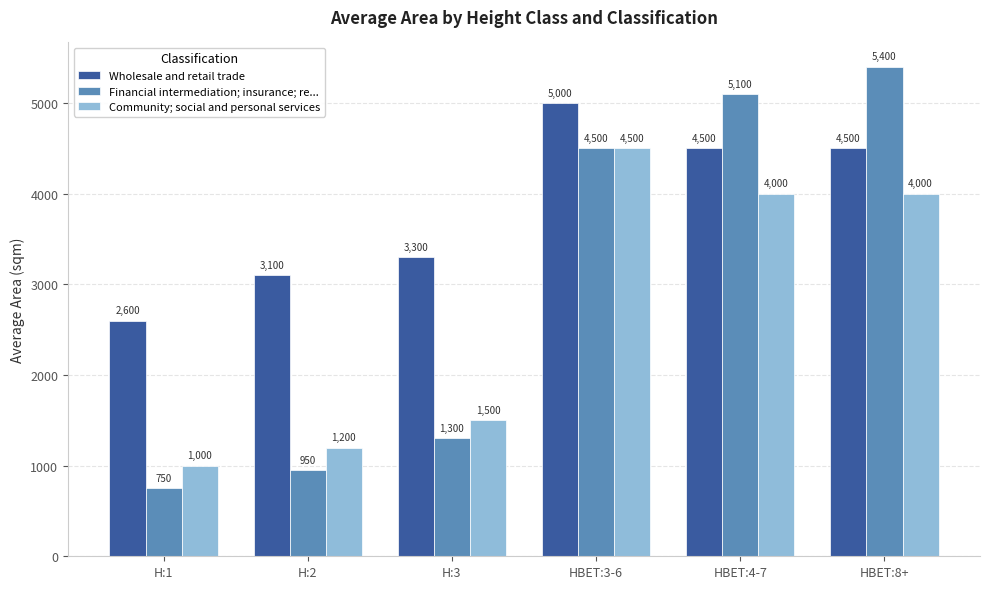

What is the label of the 3rd bar from the left?

H:3